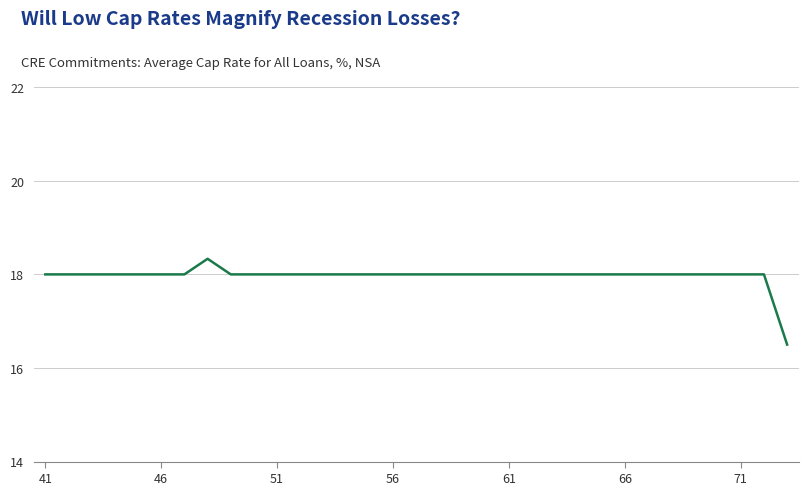

What is the difference between the maximum and minimum values?

1.8